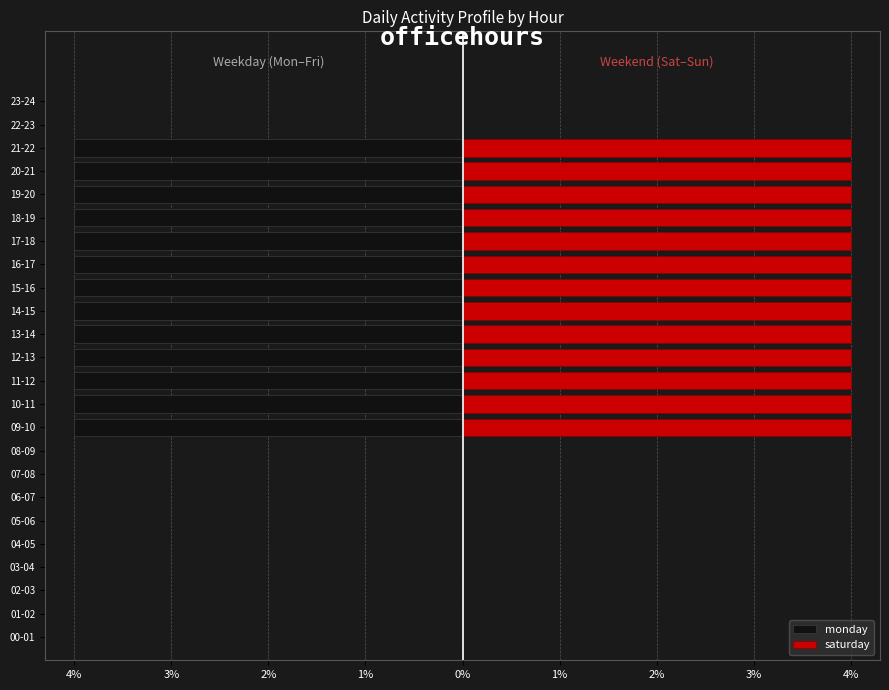

What is the average value of the saturday series?

2